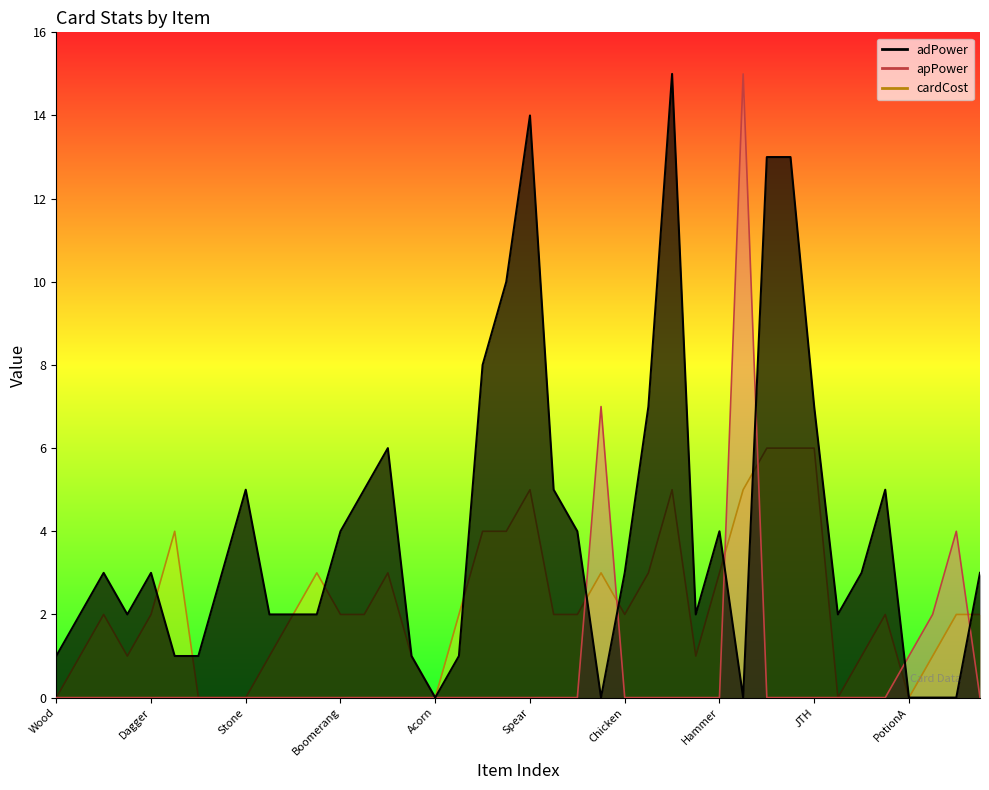

What is the label of the 31st point from the left?

JTH_001